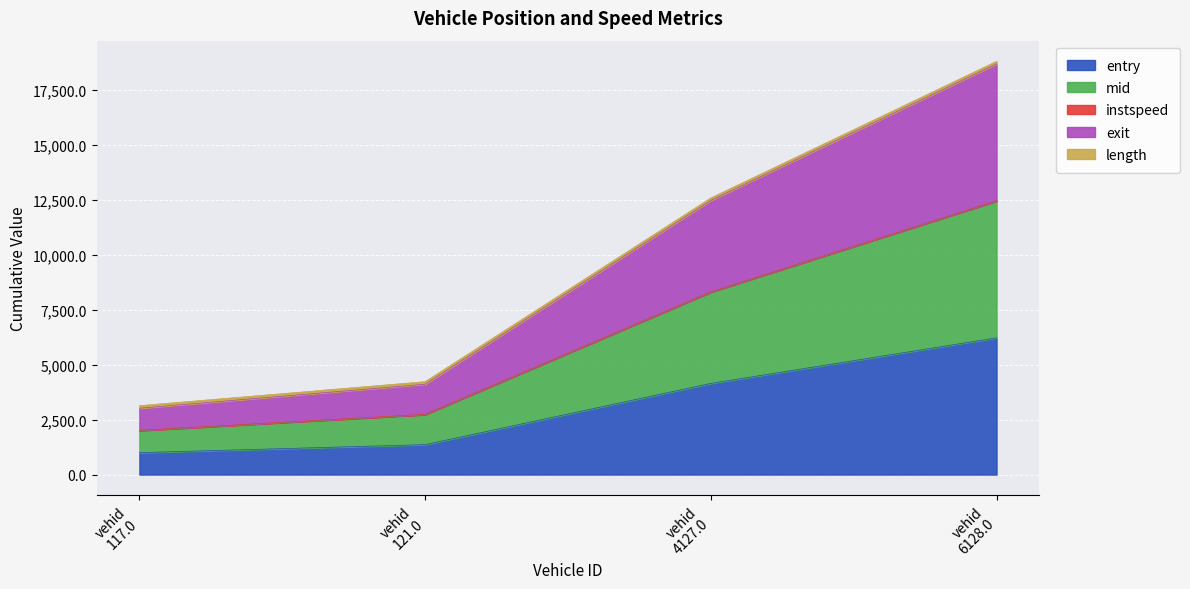

What is the minimum value for entry?

997.0